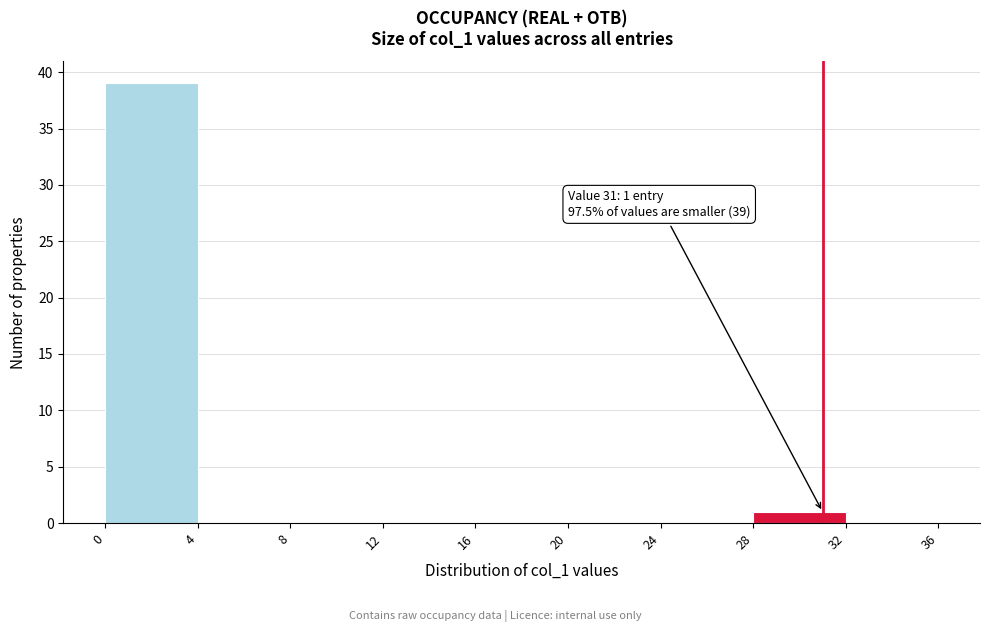

Which range on the x-axis has the tallest bar?

0 to 4